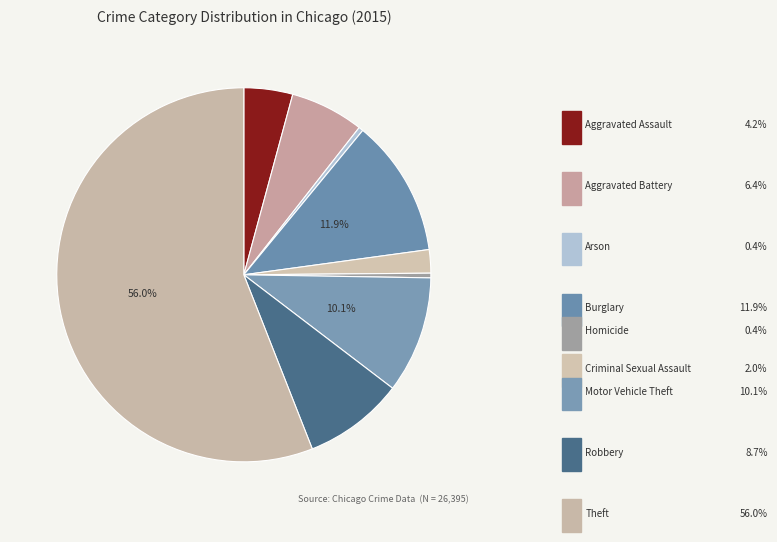

Rank the categories by value from lowest to highest.

Arson, Homicide, Criminal Sexual Assault, Aggravated Assault, Aggravated Battery, Robbery, Motor Vehicle Theft, Burglary, Theft